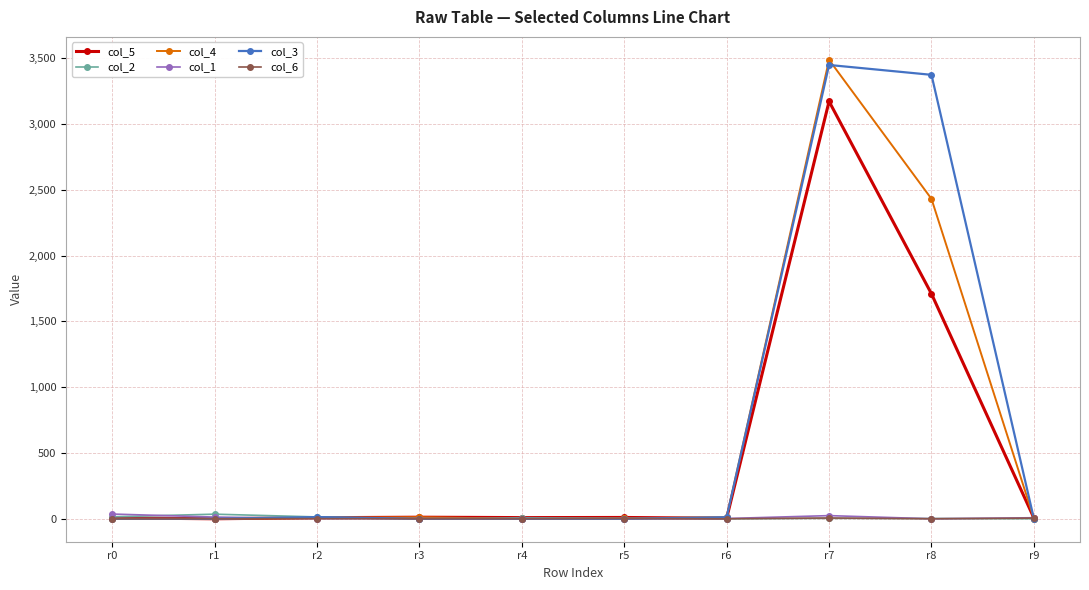

What is the value of the col_4 point at the 7th from the left?

12